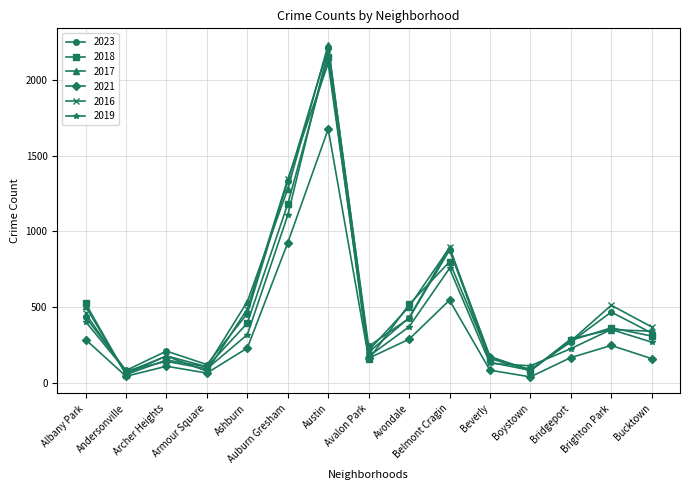

At which label is 2018 closest to 1103?

Auburn Gresham